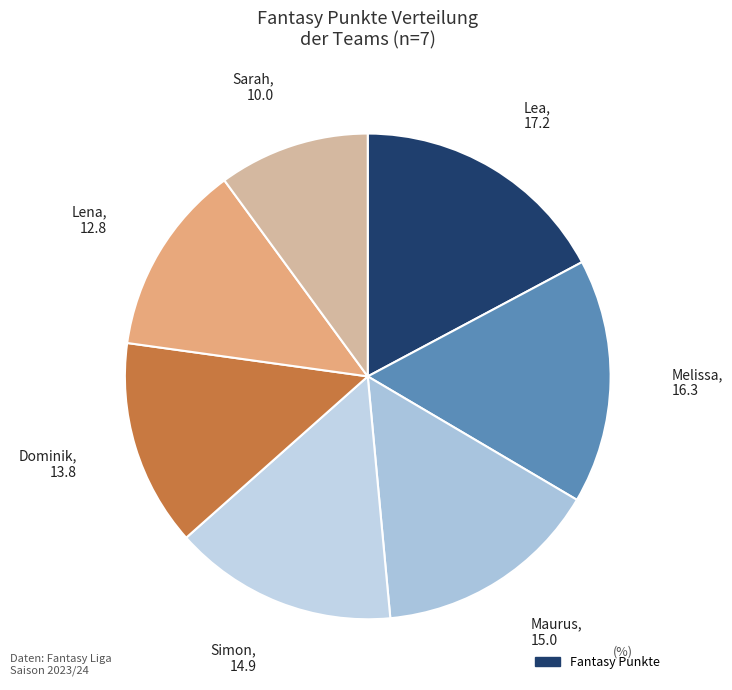

Rank the categories by value from highest to lowest.

Lea, Melissa, Maurus, Simon, Dominik, Lena, Sarah